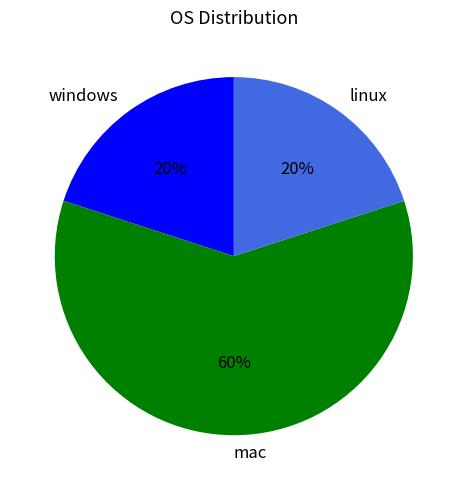

Does linux represent more than half of the total?

No